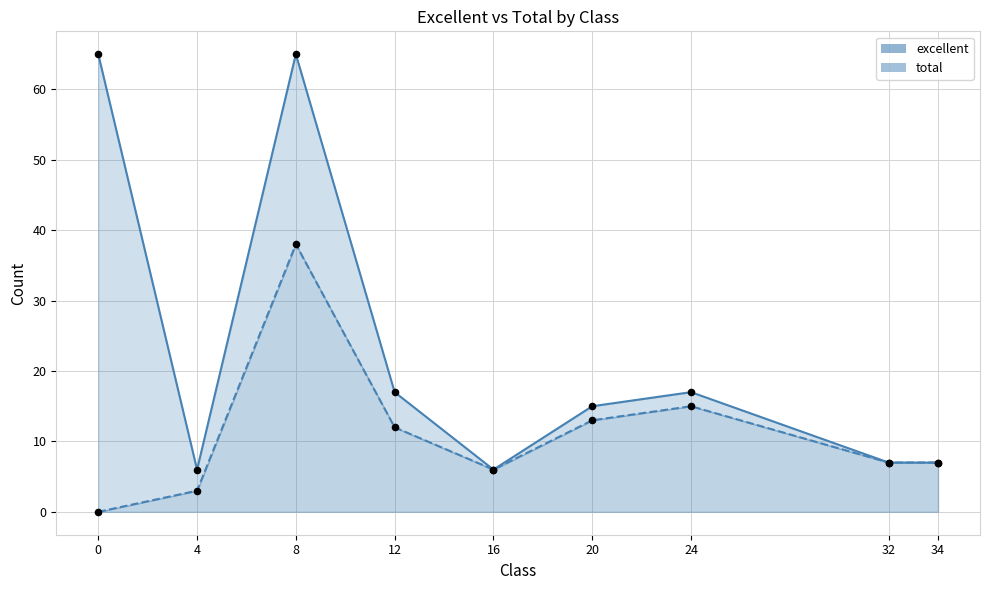

At which category is the sum across all series the highest?

8